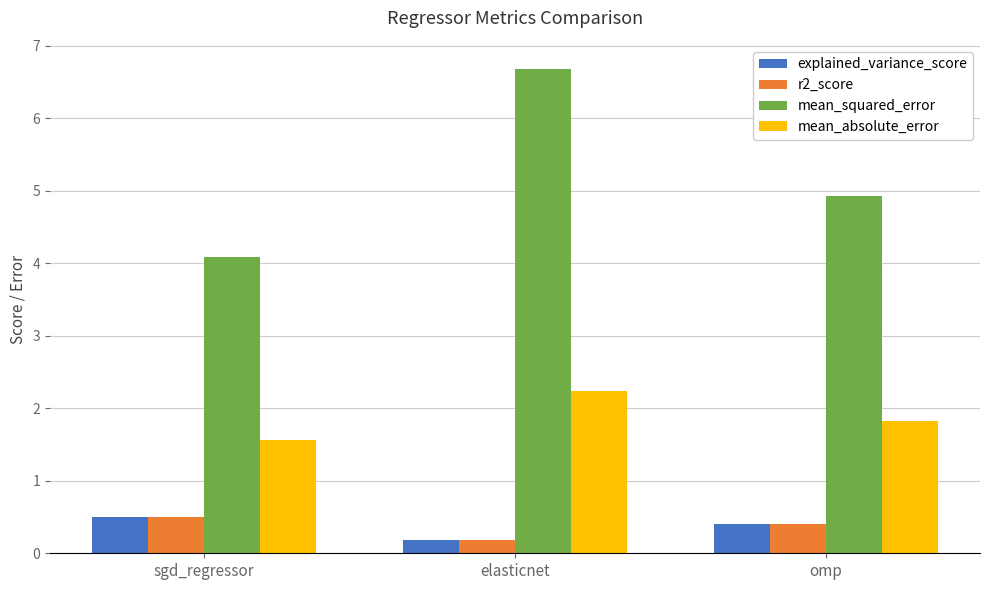

What is the label of the 3rd bar from the left?

omp